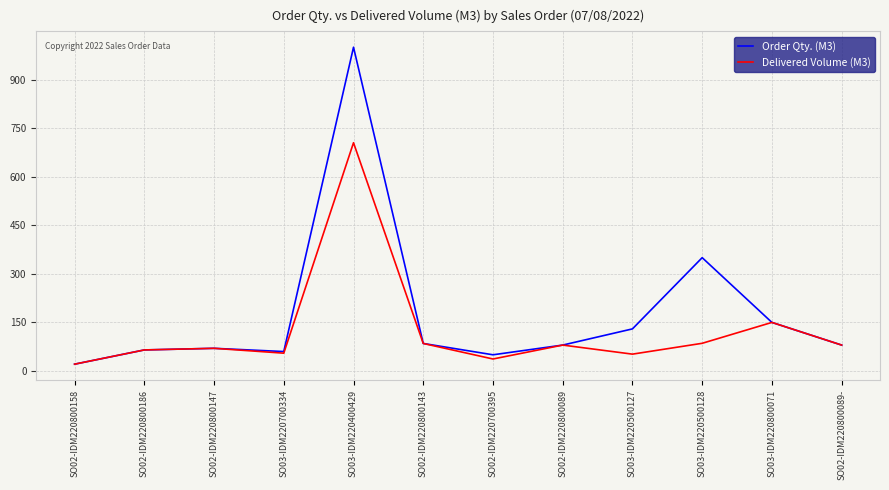

Which series has the largest range (max minus min)?

Order Qty. (M3)